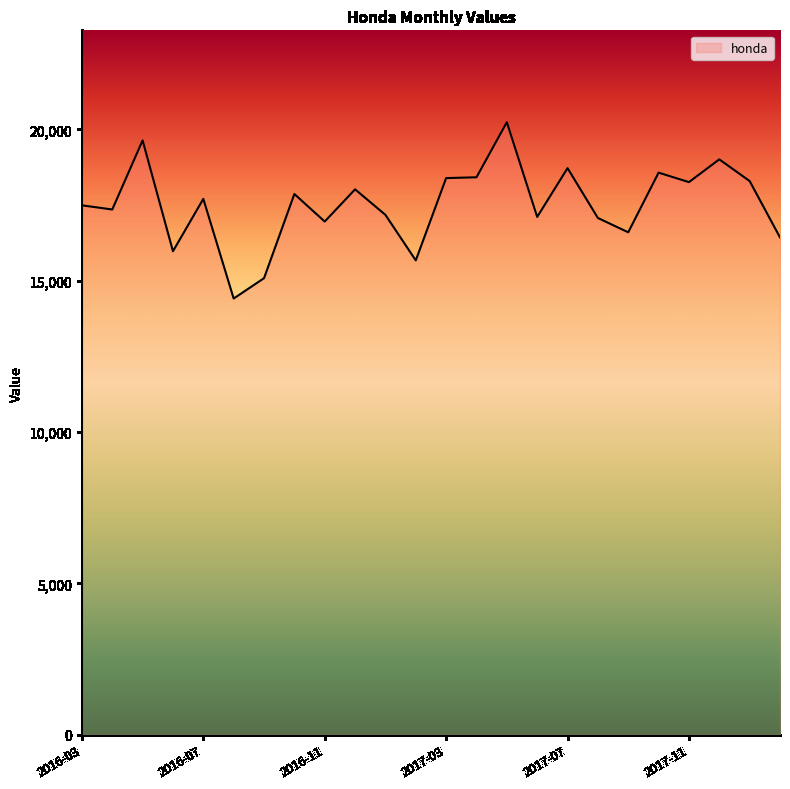

What is the minimum value shown in the chart?

14412.0